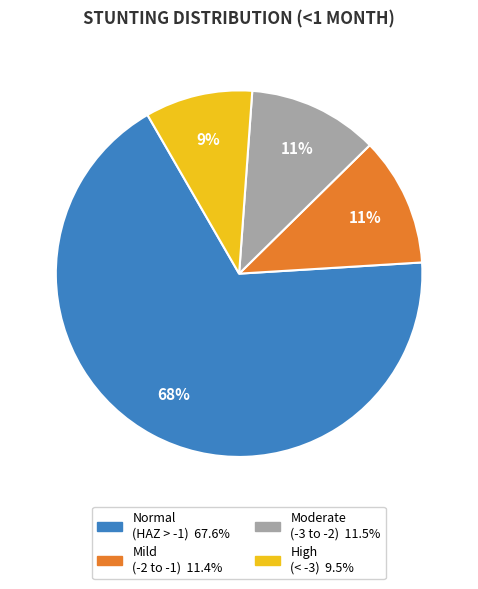

Is there a majority slice in this chart?

Yes